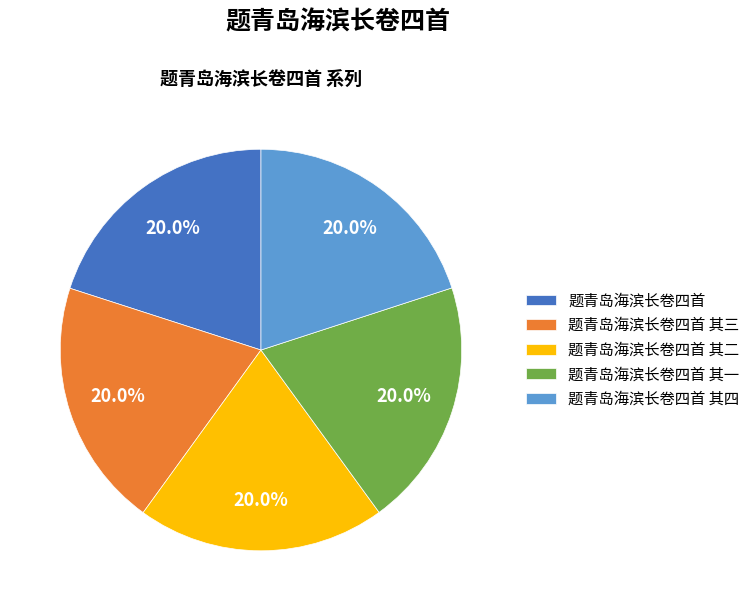

What is the ratio of the value at 题青岛海滨长卷四首 其一 to the value at 题青岛海滨长卷四首 其四?

1.0